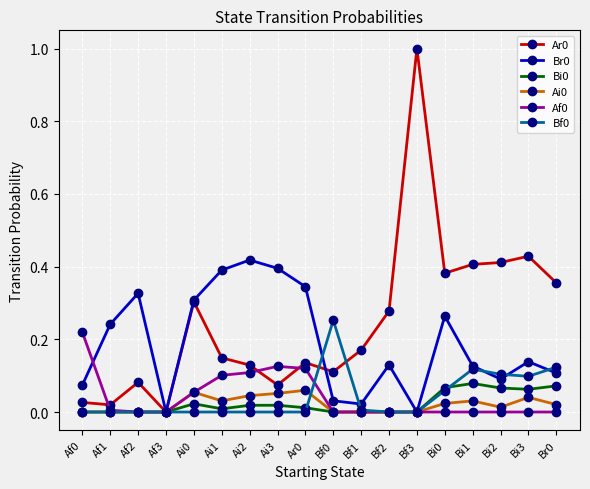

Is the value of Bi0 at Ai3 greater than the value of Af0 at Af2?

Yes